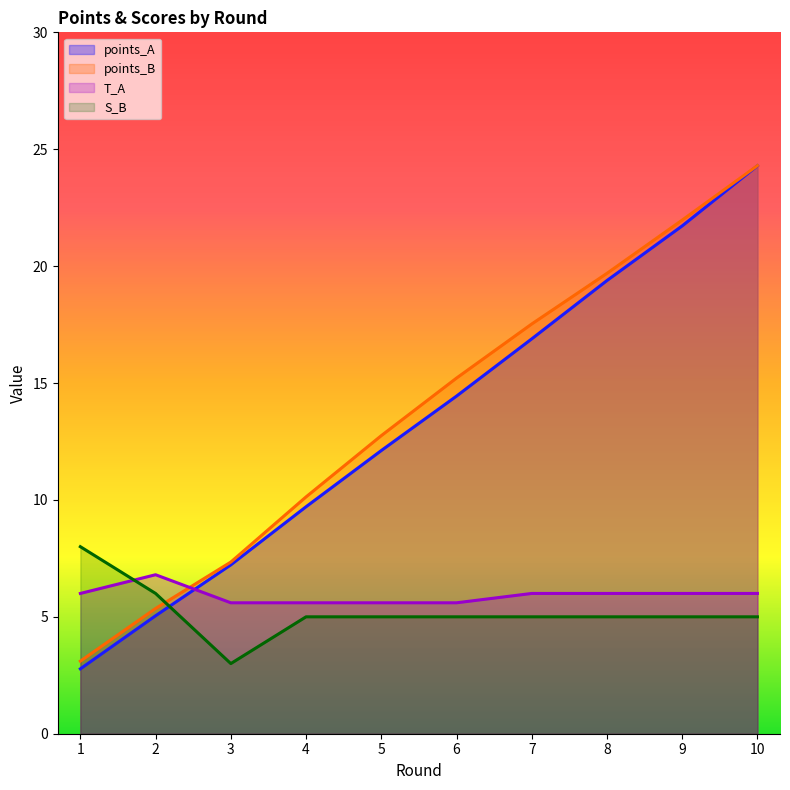

True or false: points_B has a value of 22.0 at 9.

True